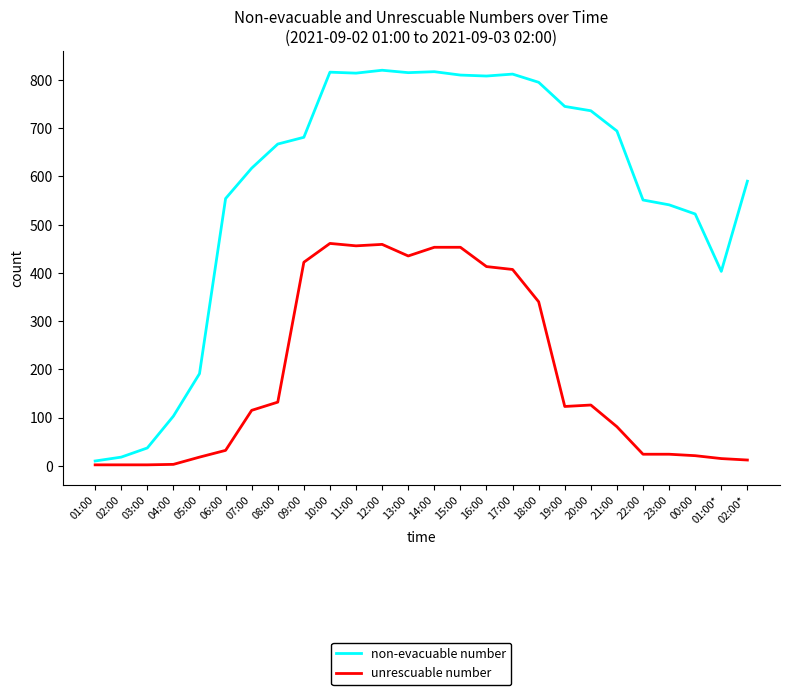

Is the value of non-evacuable number at 02:00* greater than the value of unrescuable number at 02:00?

Yes